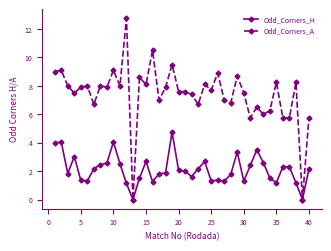

Which series has the largest range (max minus min)?

Odd_Corners_A